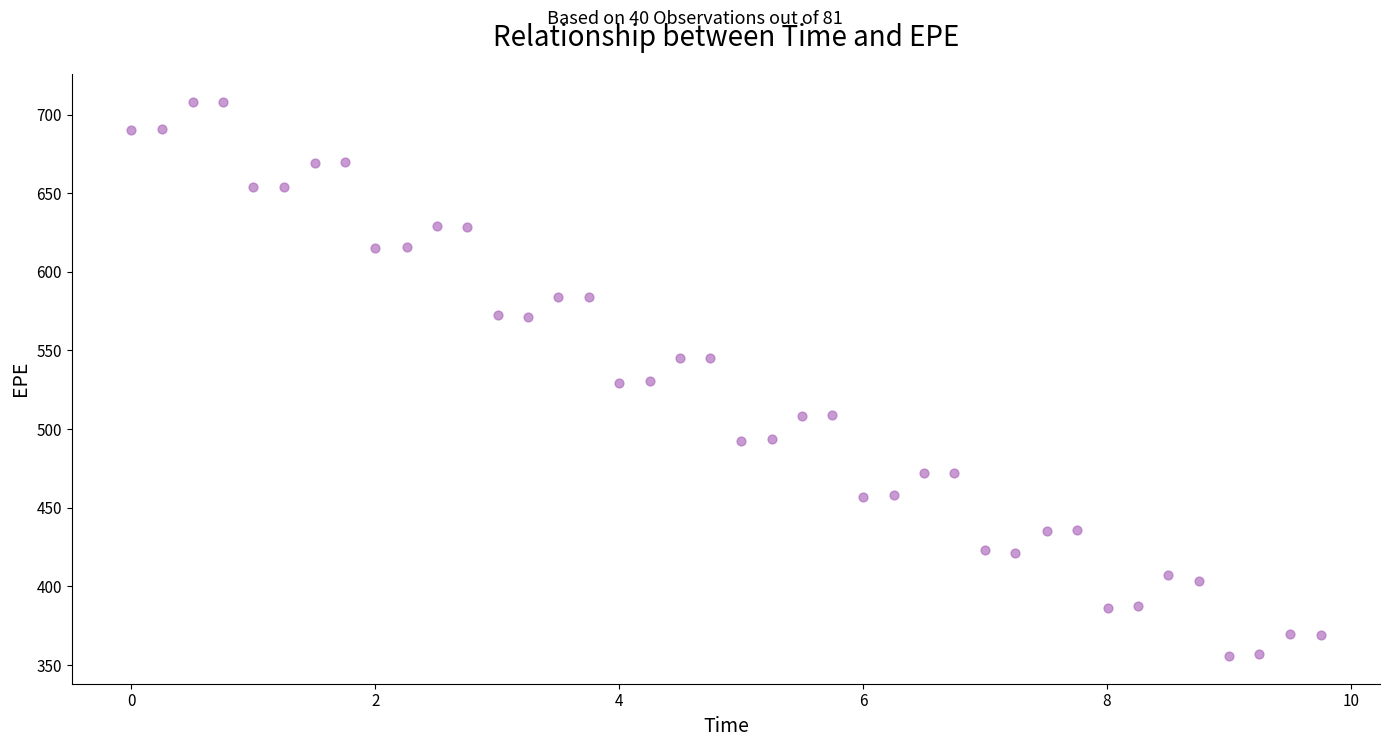

What is the range of Y values (max minus min)?

352.6